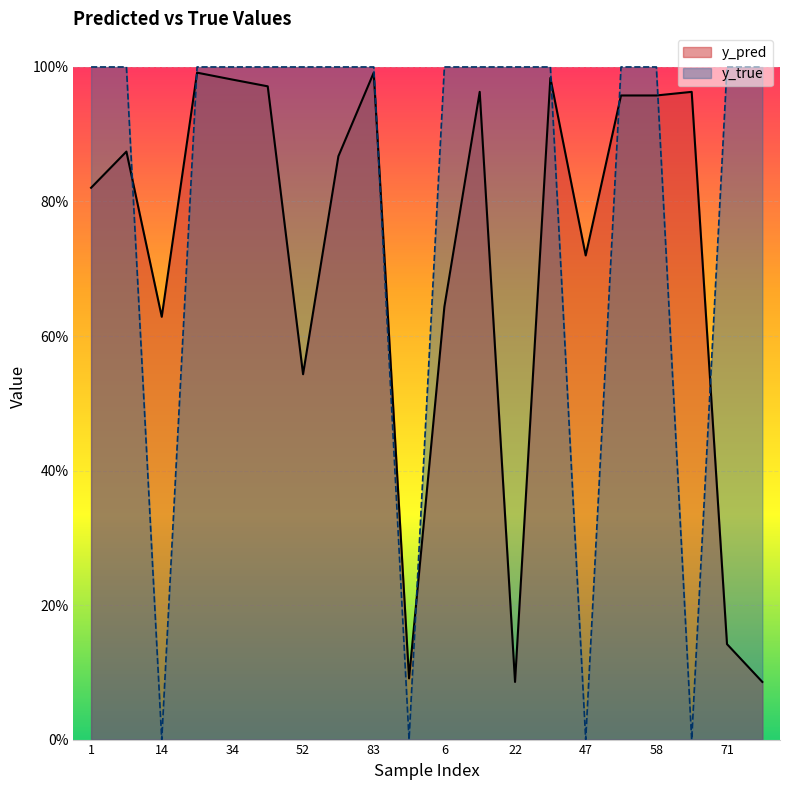

What is the label of the 1st point from the right?

95